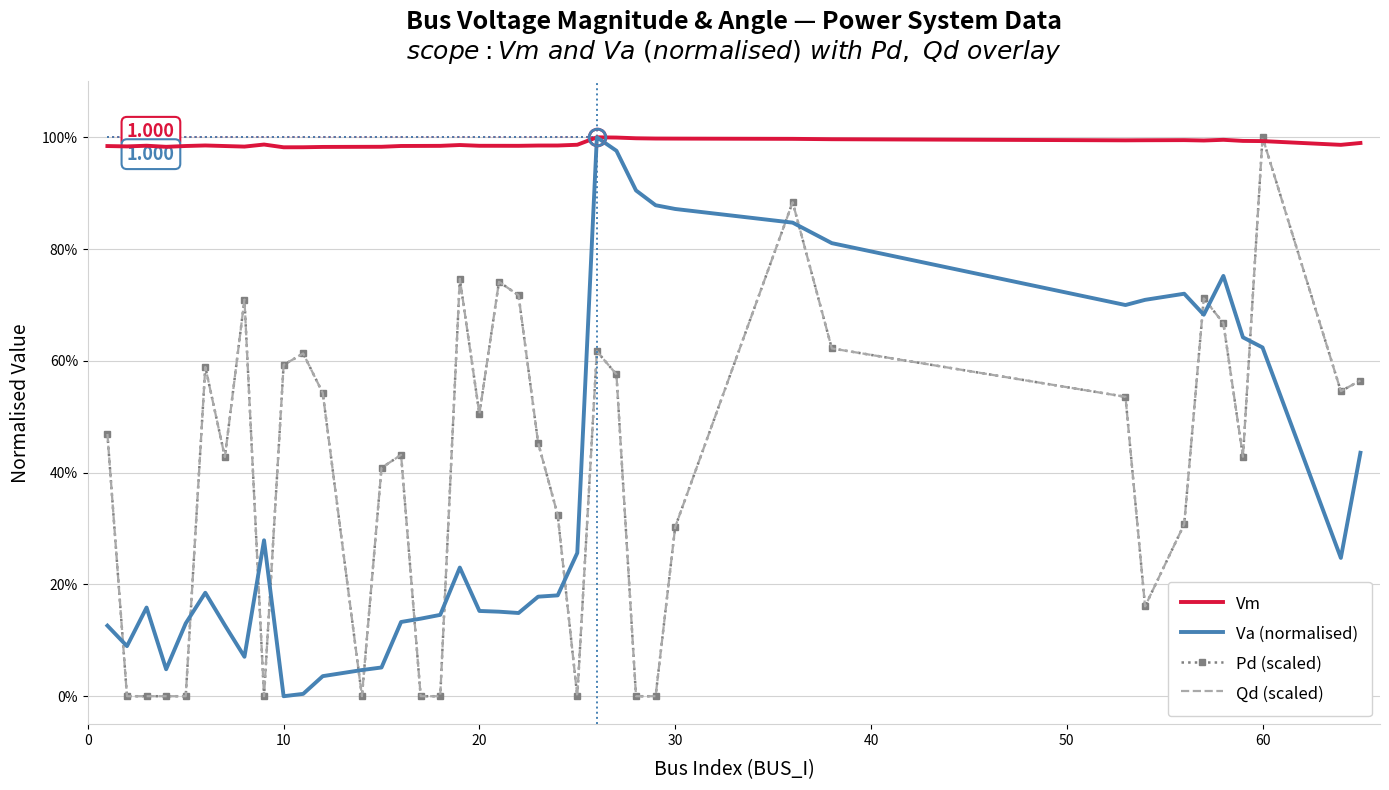

What are all the series names shown in the legend?

Vm, Va (normalised), Pd (scaled), Qd (scaled)